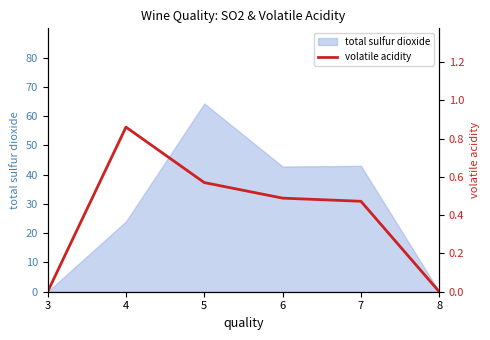

The value at 4 is 0.9. True or false?

True